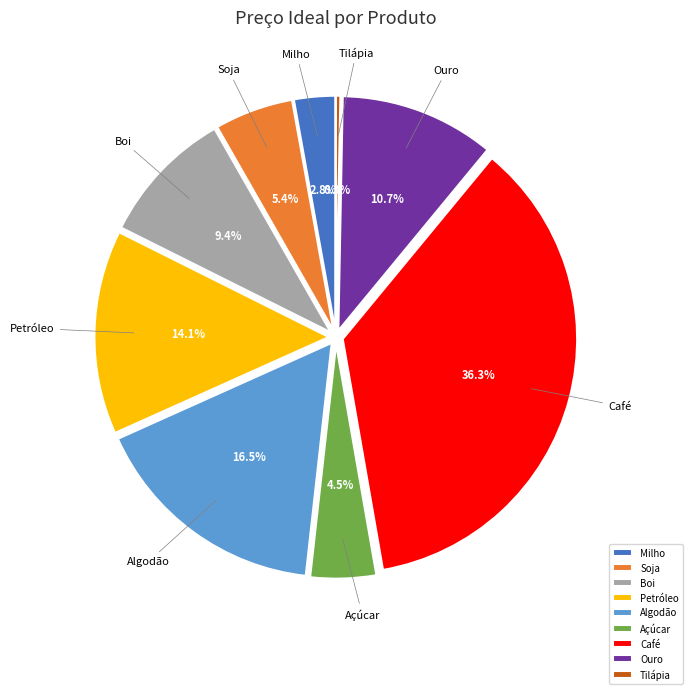

Is there a majority slice in this chart?

No